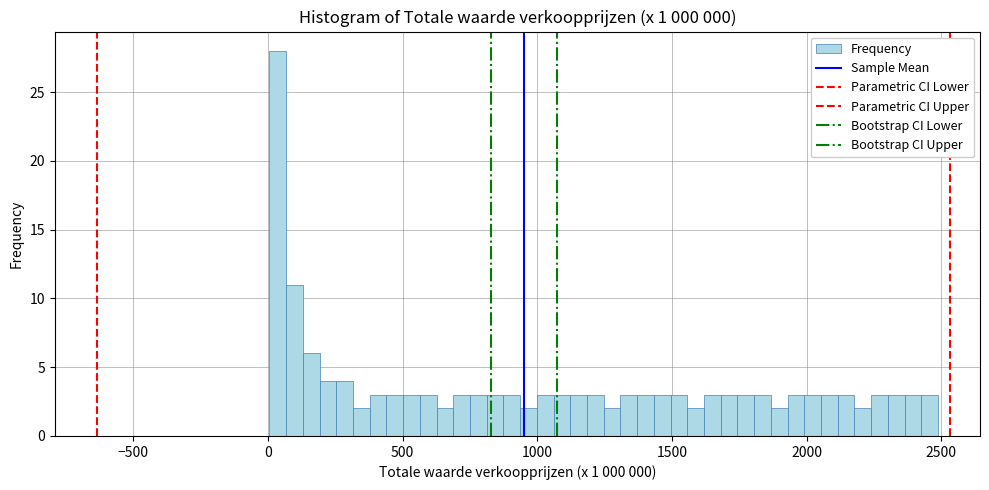

Around what value on the x-axis is the tallest bar? Give the approximate position of its centre, as read against the axis.

50